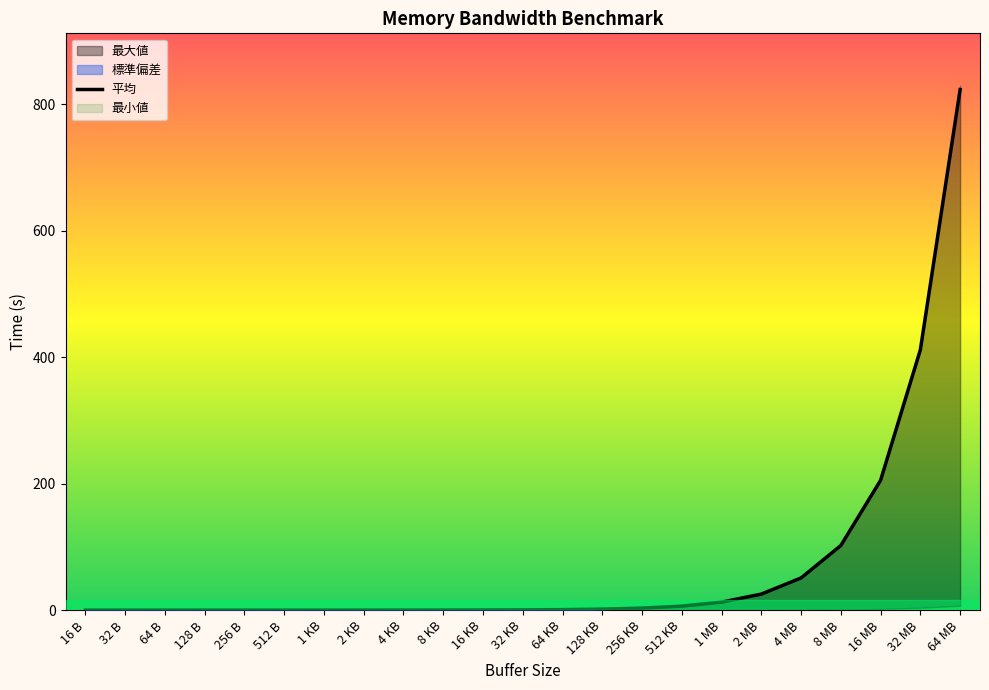

What is the label of the 18th point from the right?

512 B